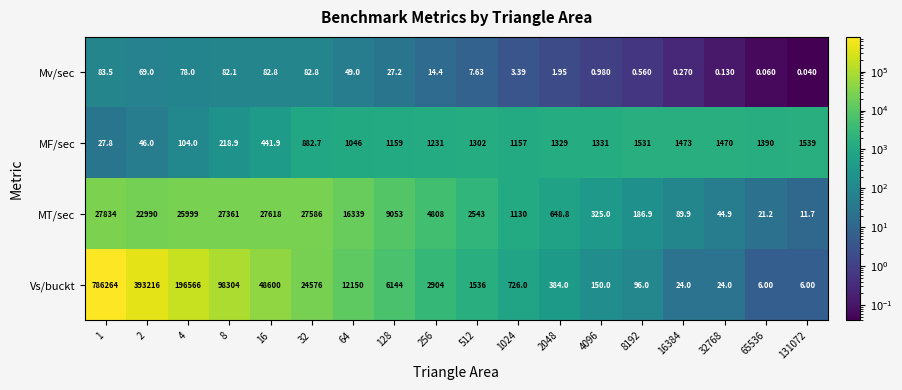

Is the value of MT/sec at 1 greater than the value of Mv/sec at 16?

Yes